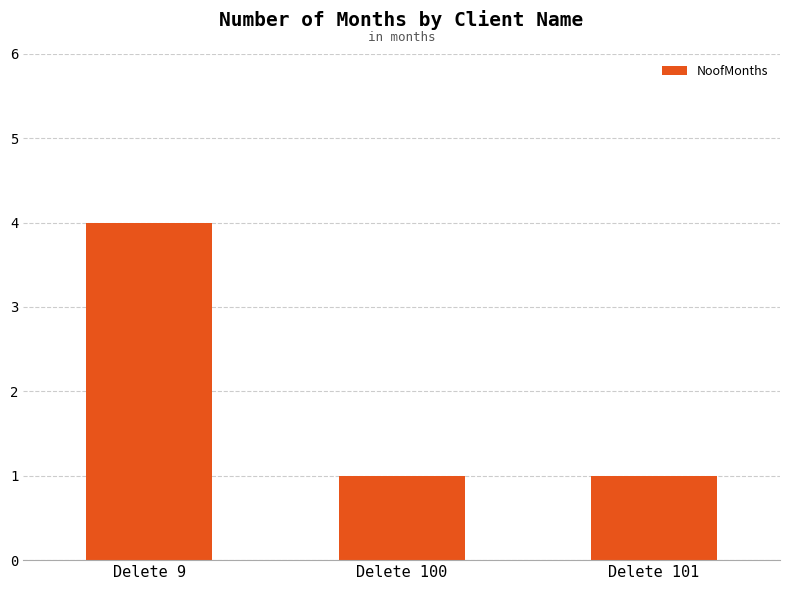

Approximately how many times larger is the value at Delete 9 compared to Delete 100?

4.0